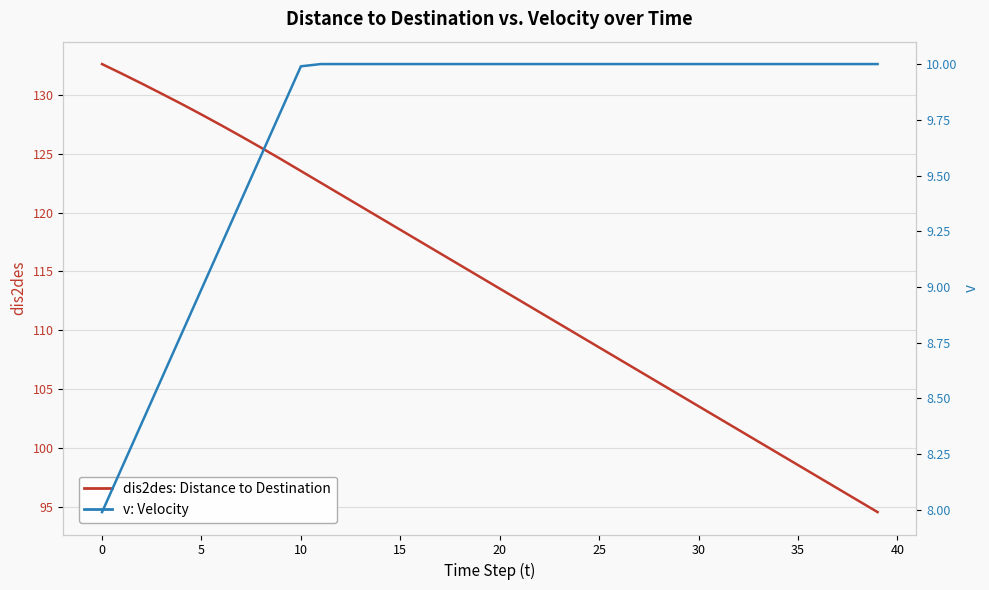

True or false: dis2des and v cross at least once.

False